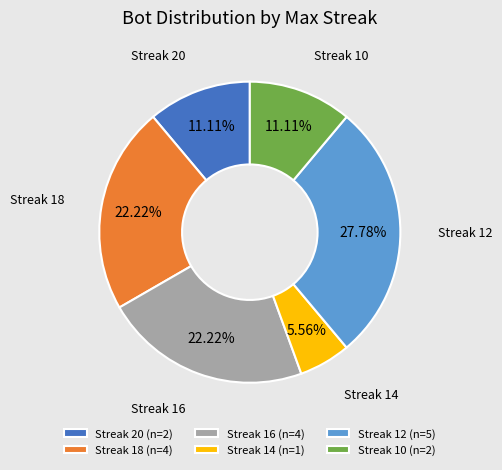

Does any single category account for the majority?

No